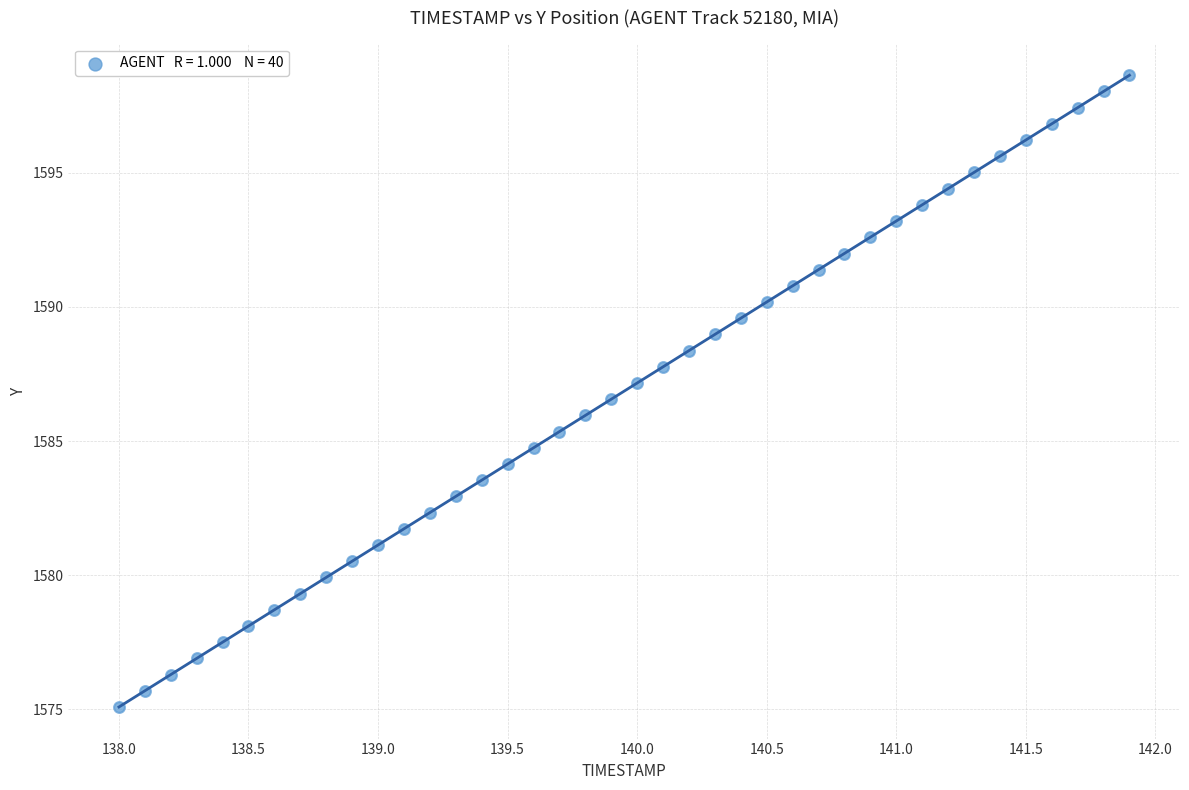

What is the range of X values (max minus min)?

3.9